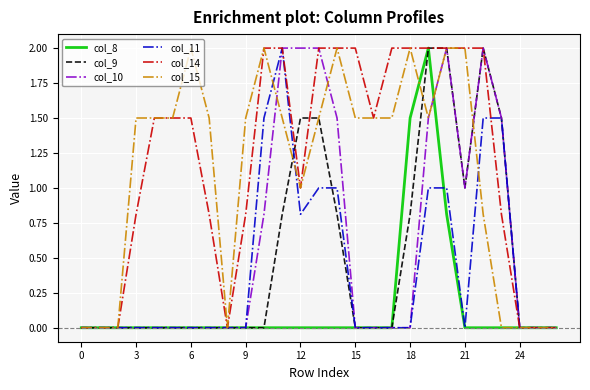

What is the maximum value for col_8?

2.0